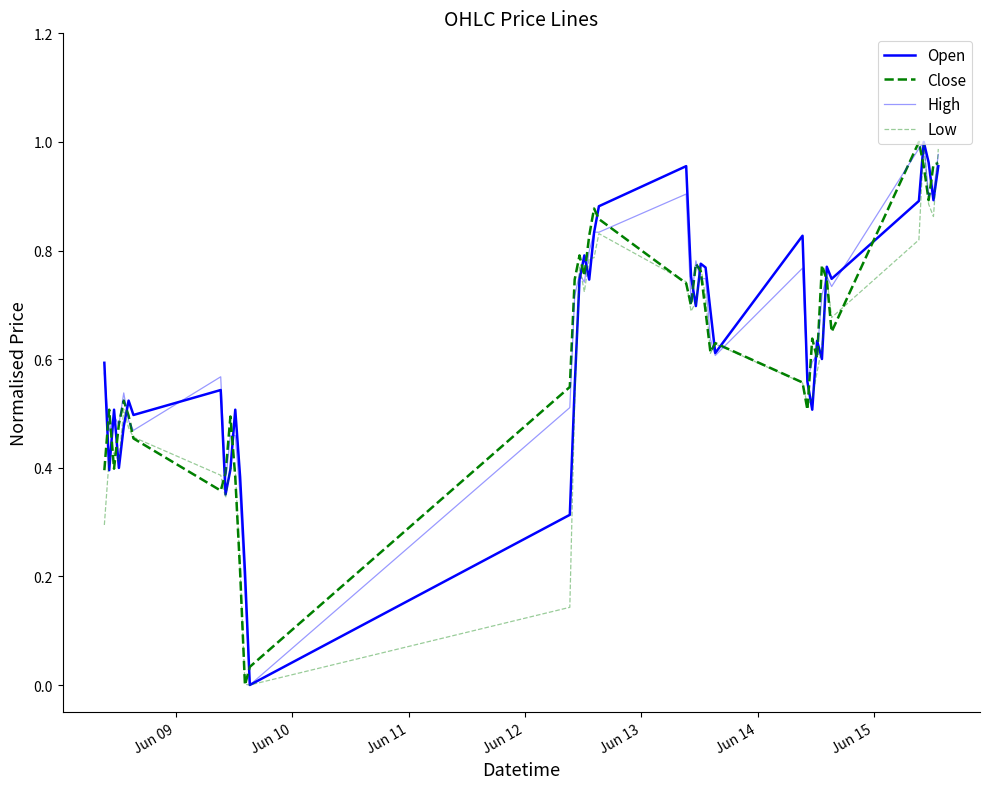

At how many categories does at least one series exceed 0?

40